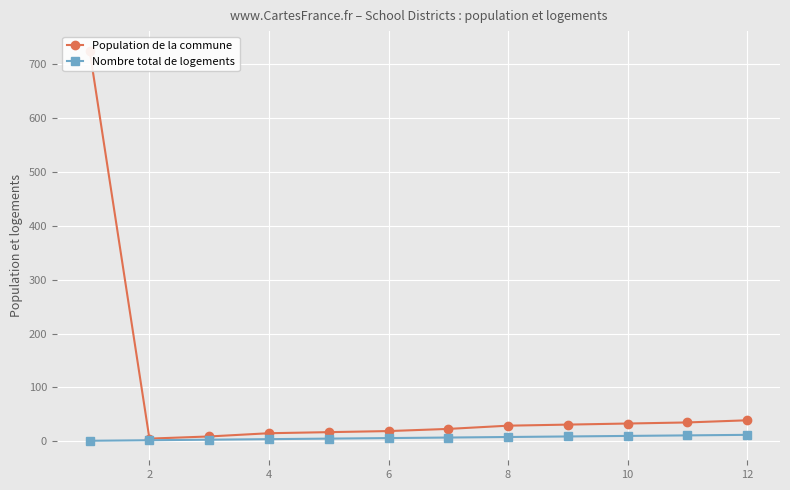

How many distinct data groups are displayed?

2